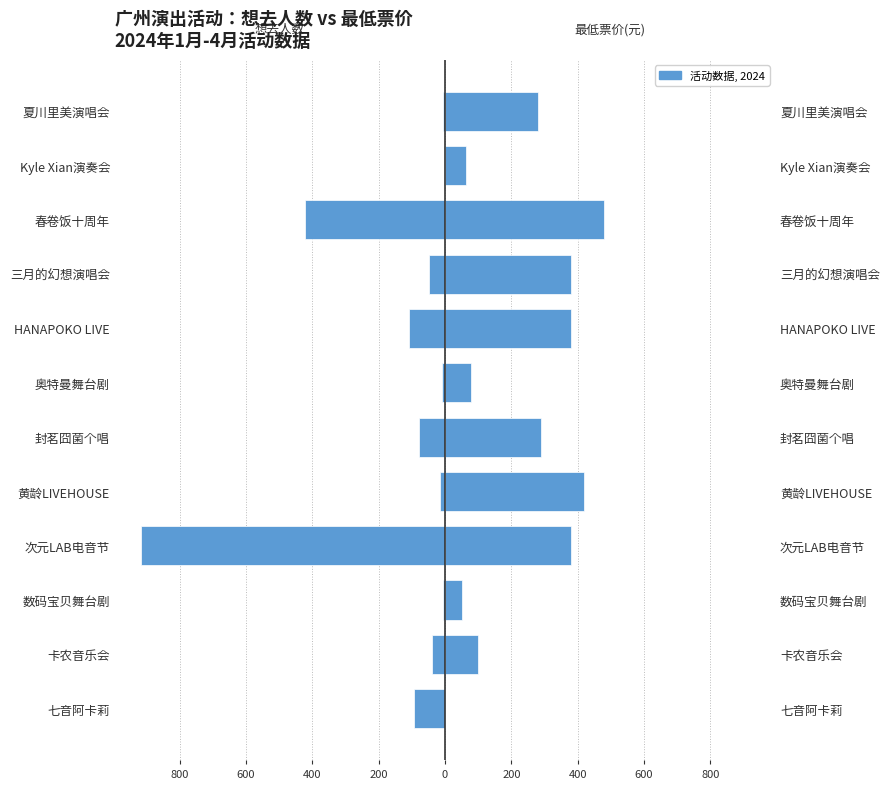

Does the chart contain any negative values?

Yes